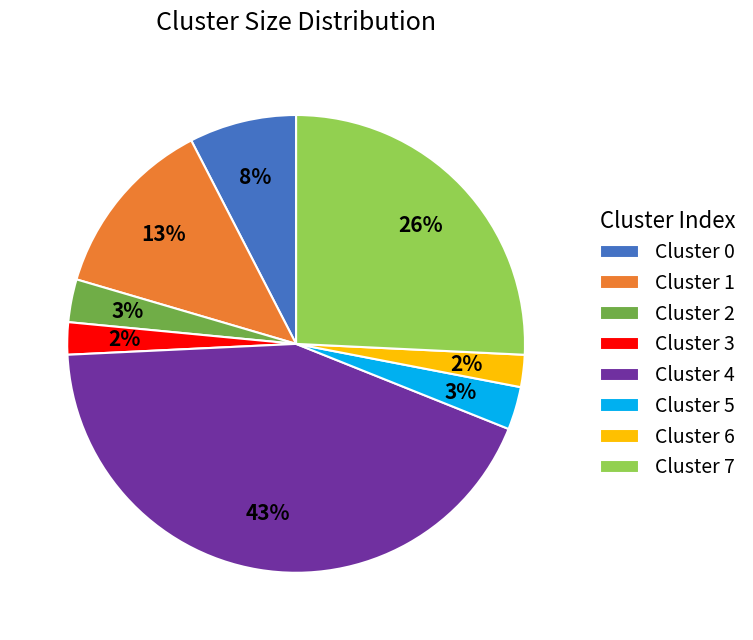

What percentage is the Cluster 2 slice, to the nearest percent?

3%